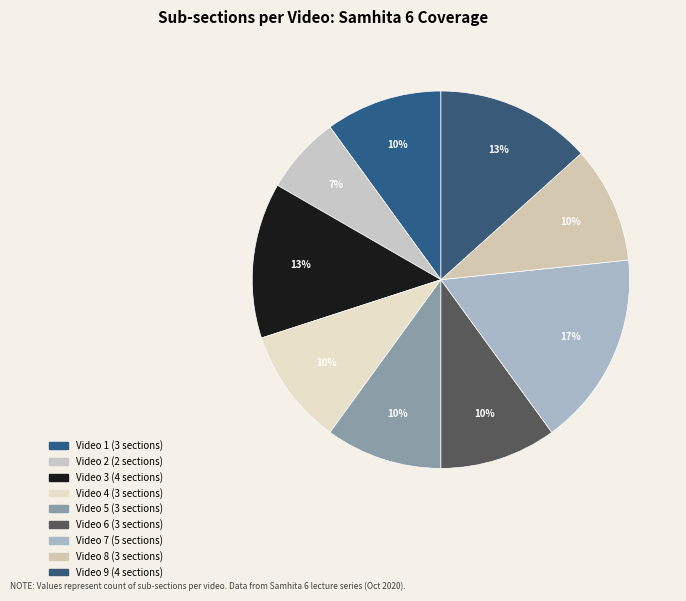

What is the largest slice in the pie chart?

Video 7